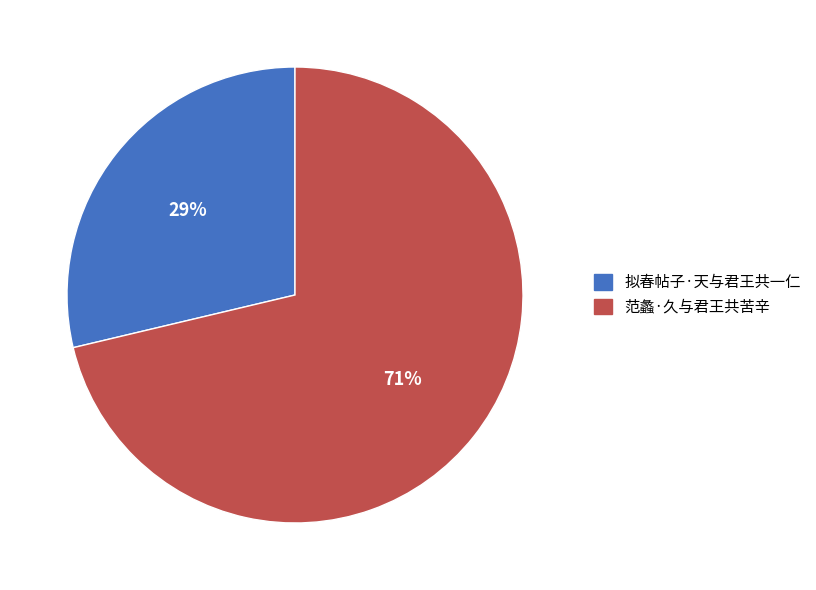

To the nearest percent, what is the combined percentage of 拟春帖子·天与君王共一仁 and 范蠡·久与君王共苦辛?

100%